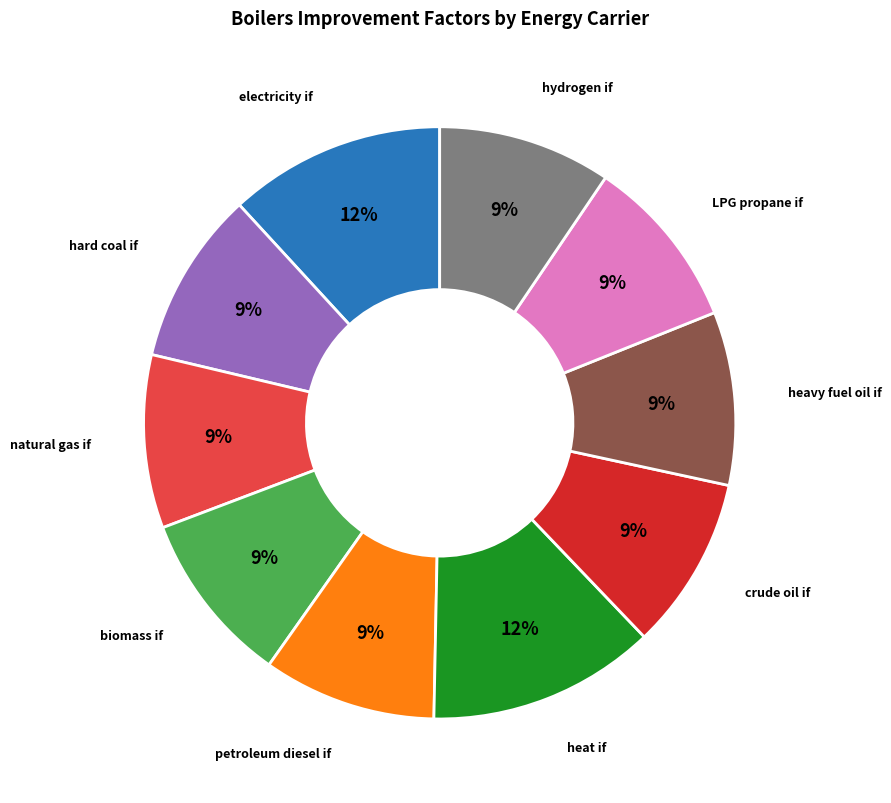

How many segments does this pie chart have?

10